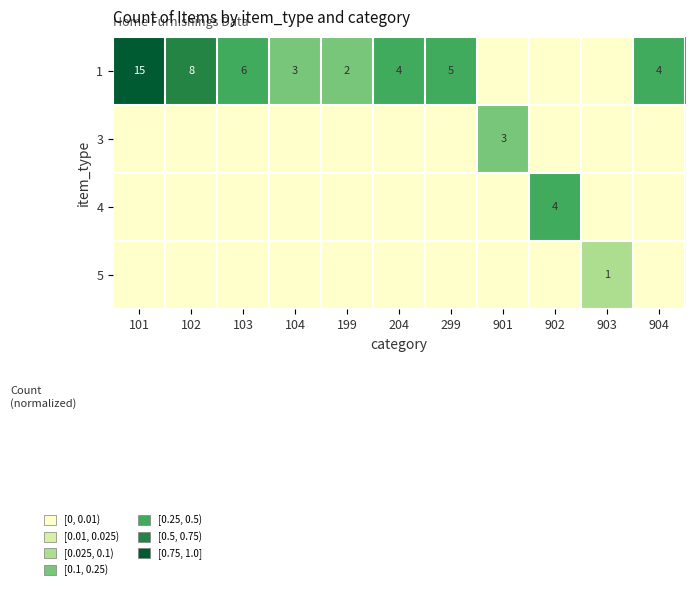

Count the number of data series in this chart.

4